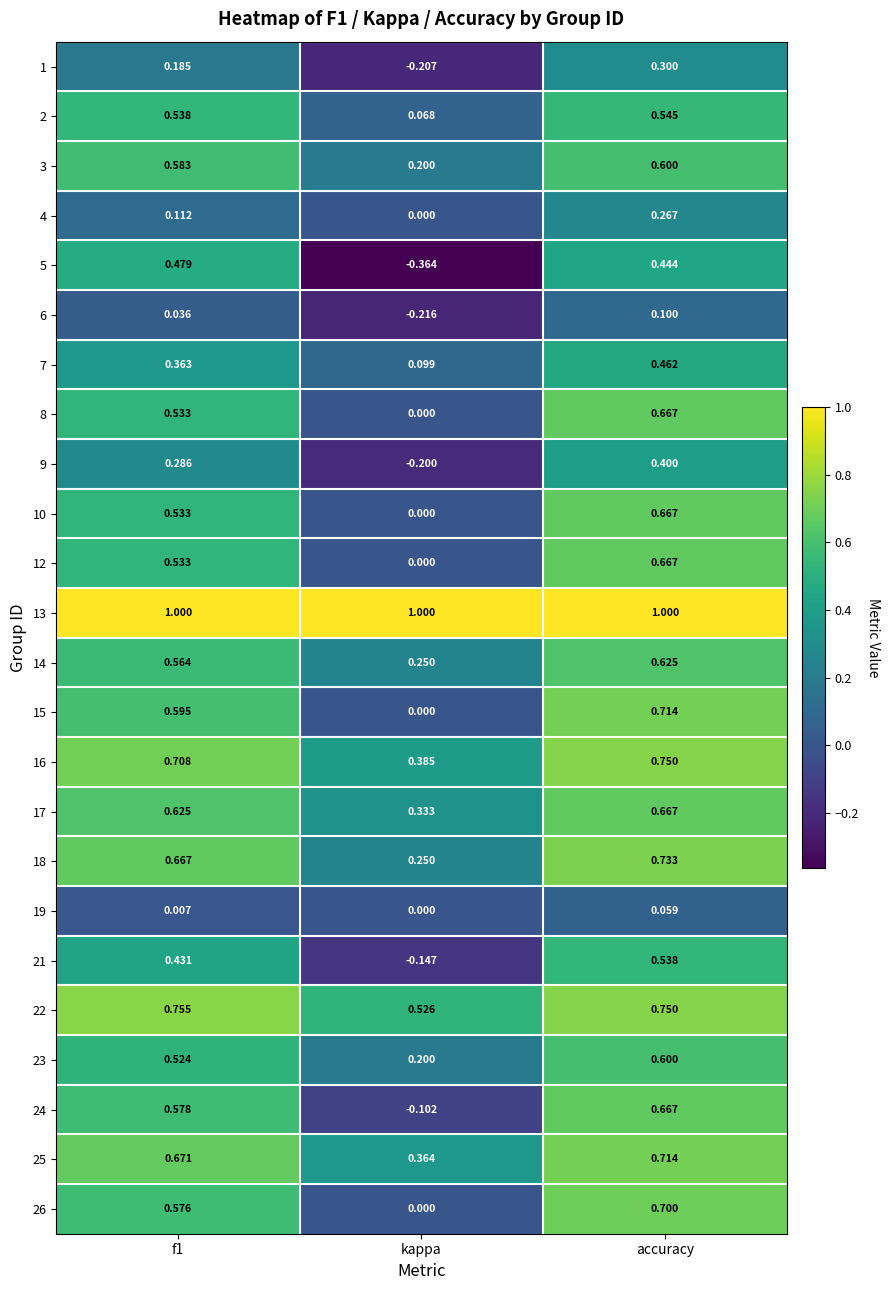

At which category is the sum across all series the highest?

accuracy